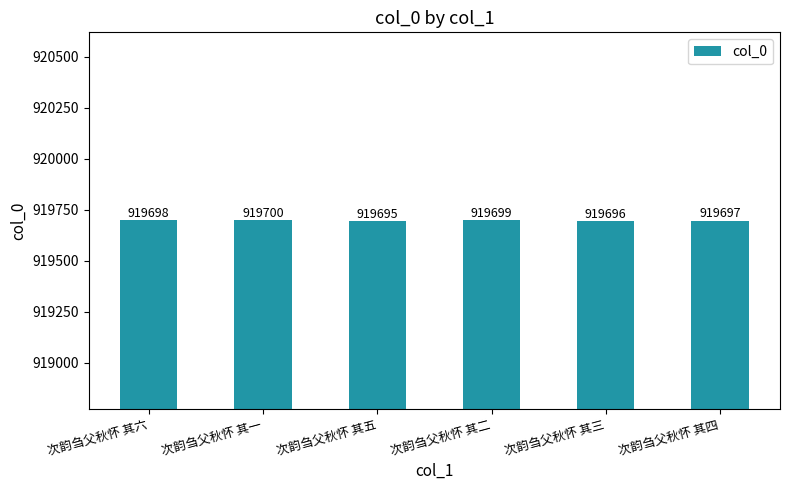

What is the label of the 5th bar from the right?

次韵刍父秋怀 其一